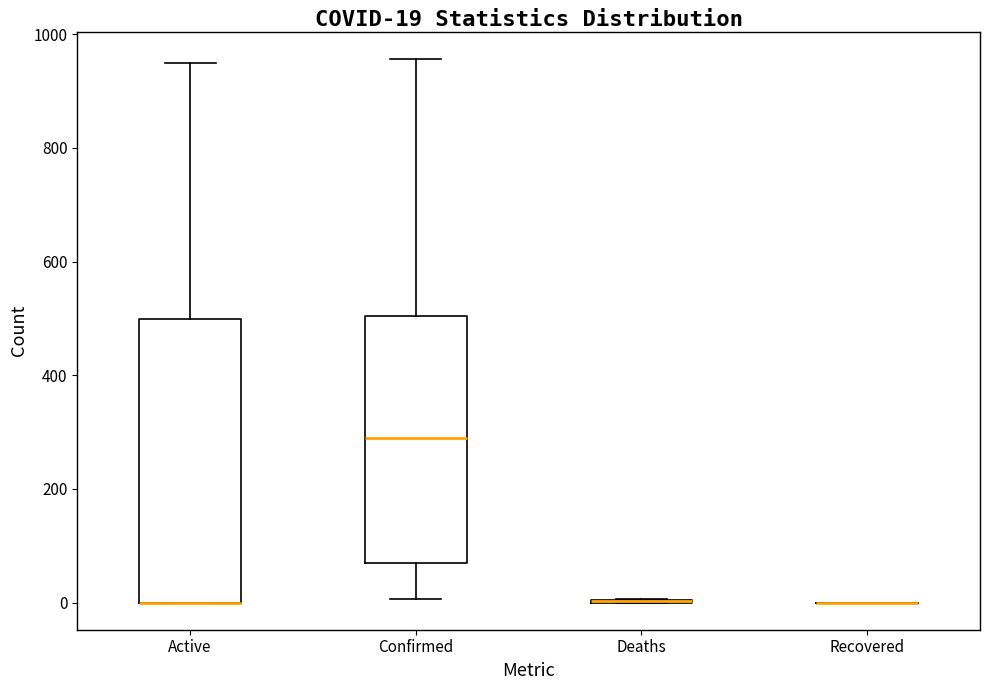

Which box is the tallest, from its lower edge to its upper edge?

Active